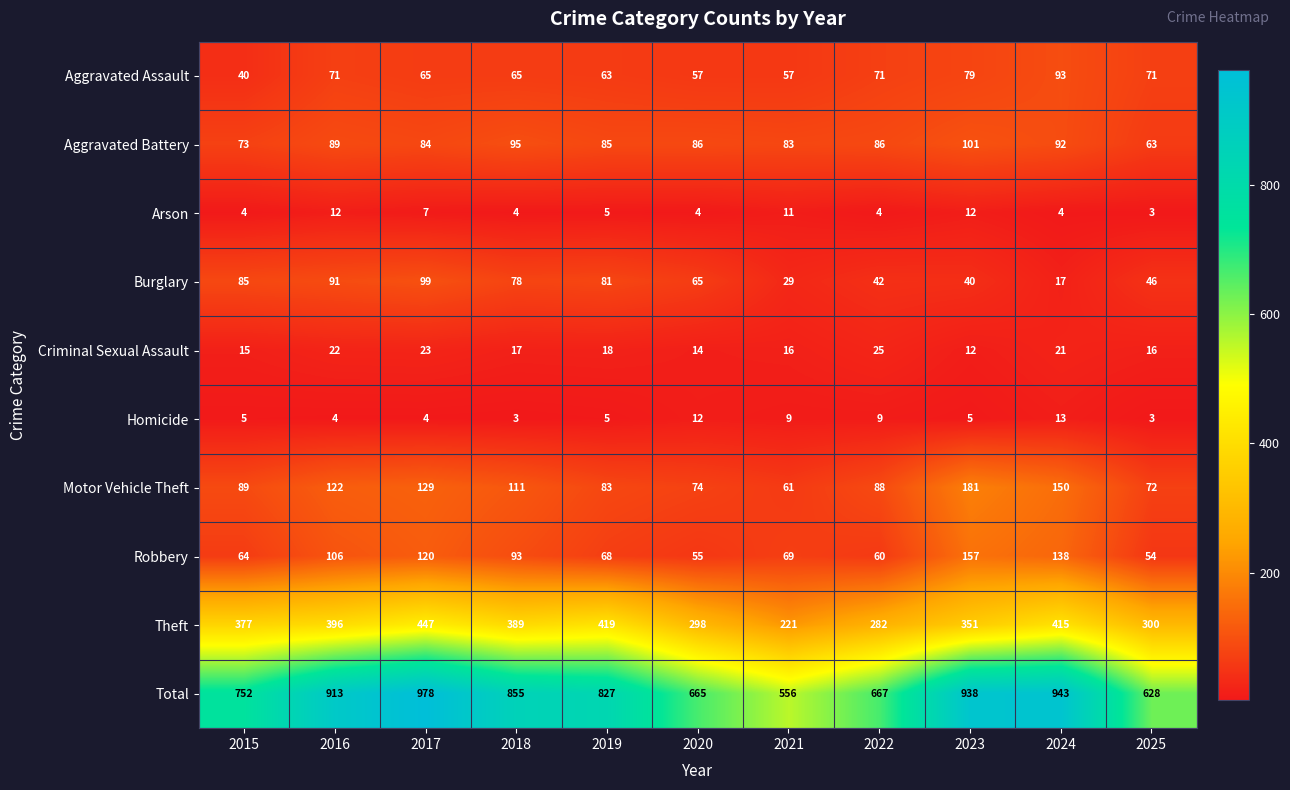

How many distinct data groups are displayed?

10